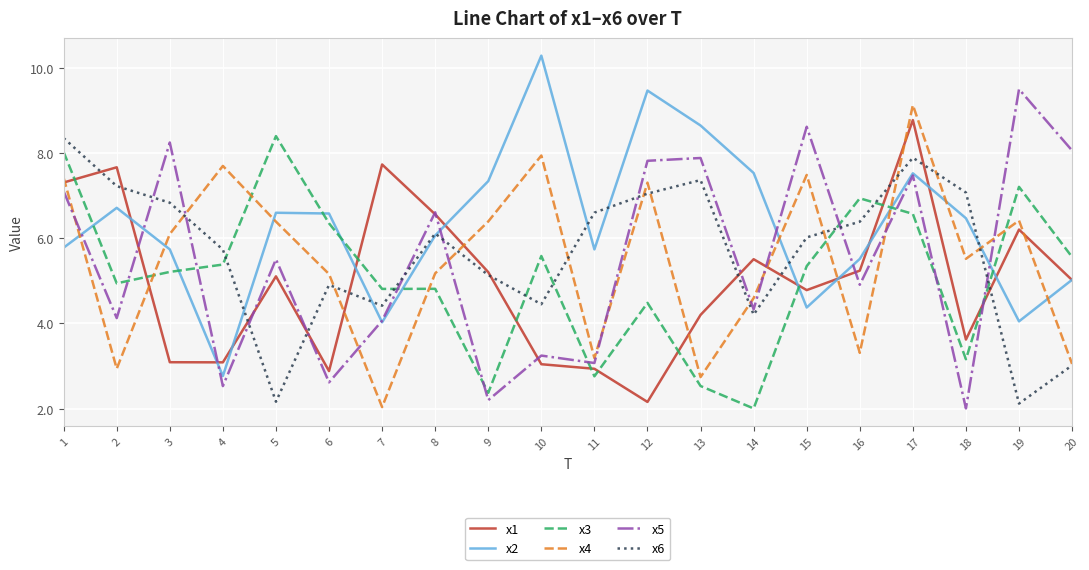

True or false: x1 and x4 cross at least once.

True